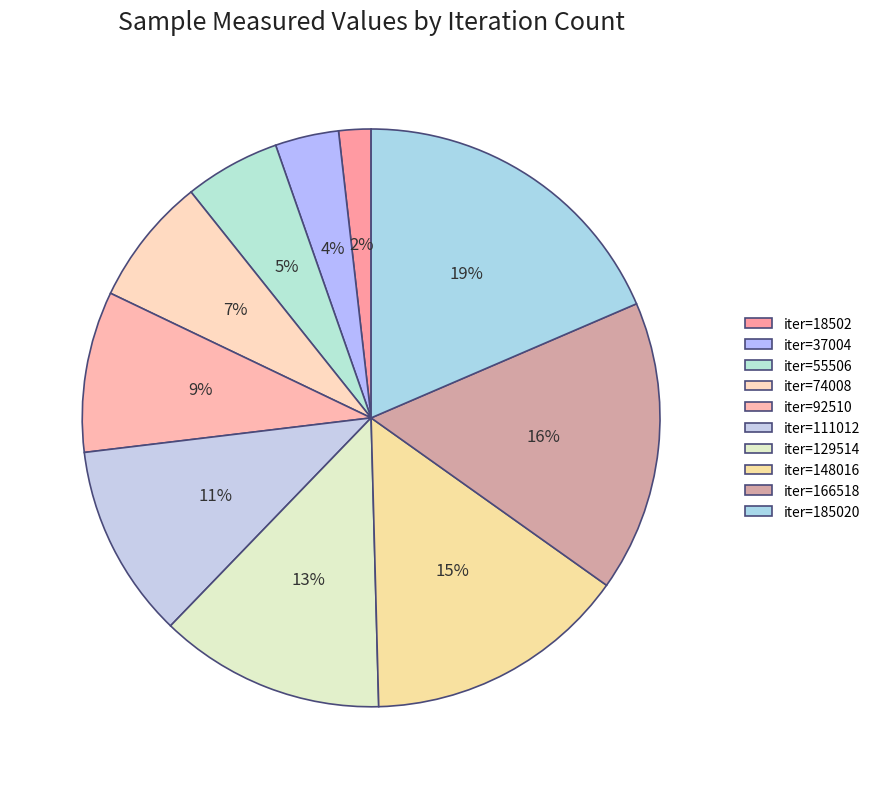

How many slices are in this pie chart?

10